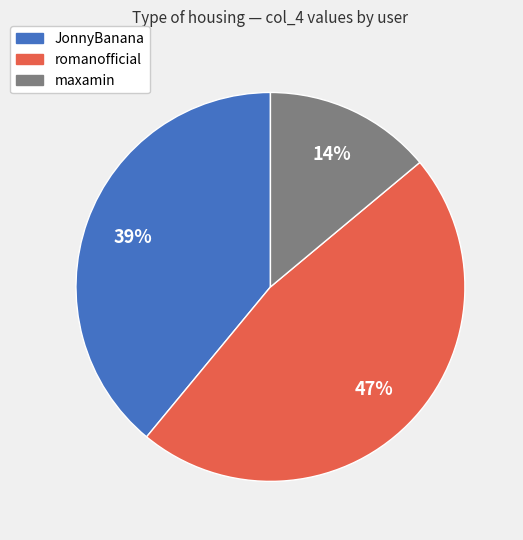

How many slices are in this pie chart?

3